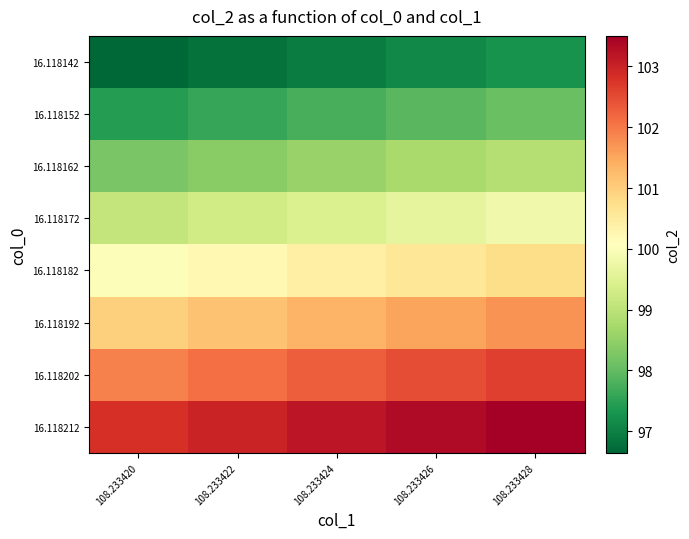

What is the total value across all series at 108.233422?

798.5